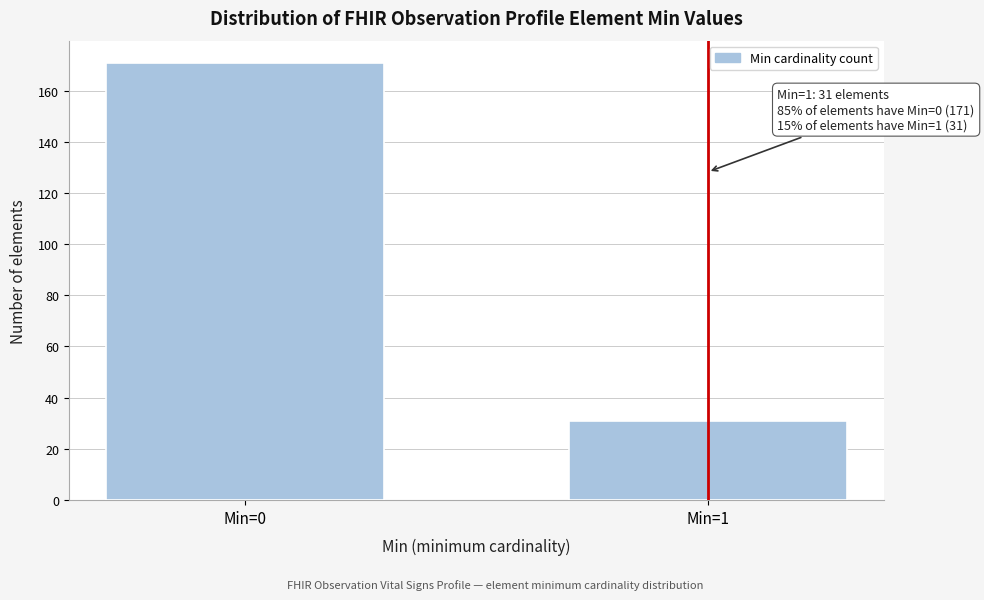

Reading right to left, list all the values displayed in this chart.

31	171